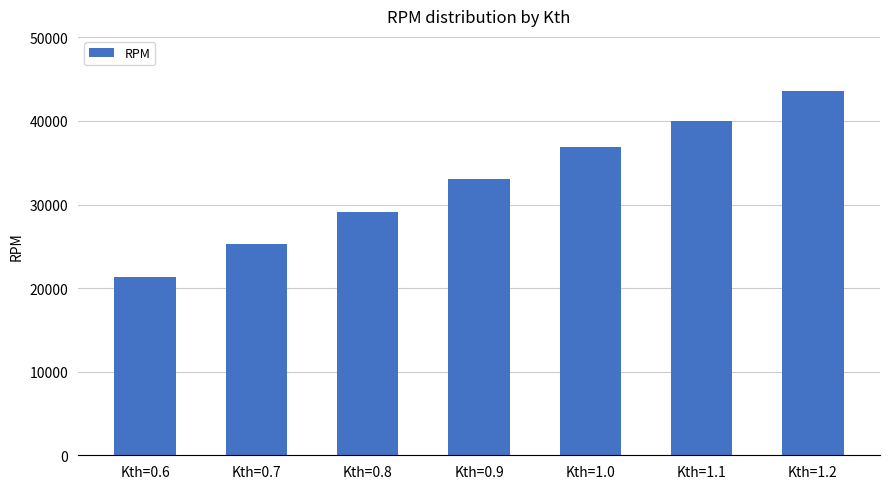

Which category has the lowest value across all series?

Kth=0.6